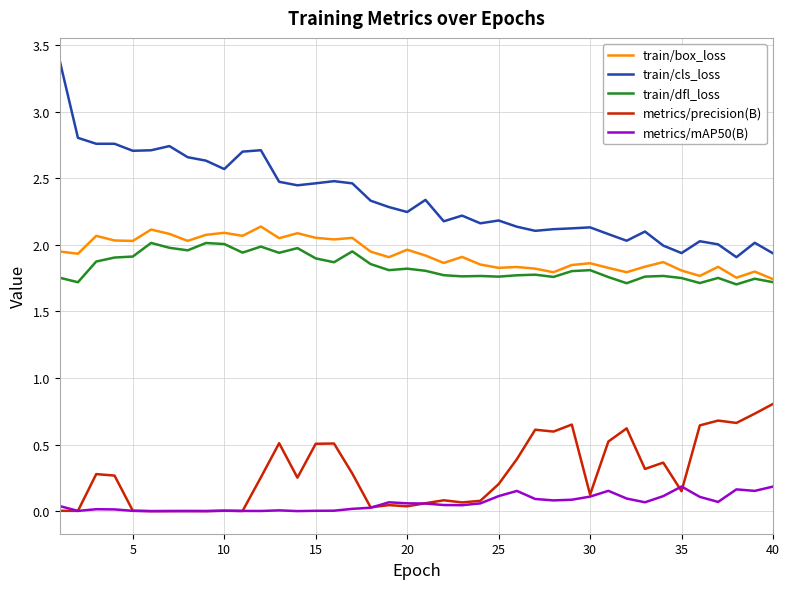

Which series has the largest total across all categories?

train/cls_loss